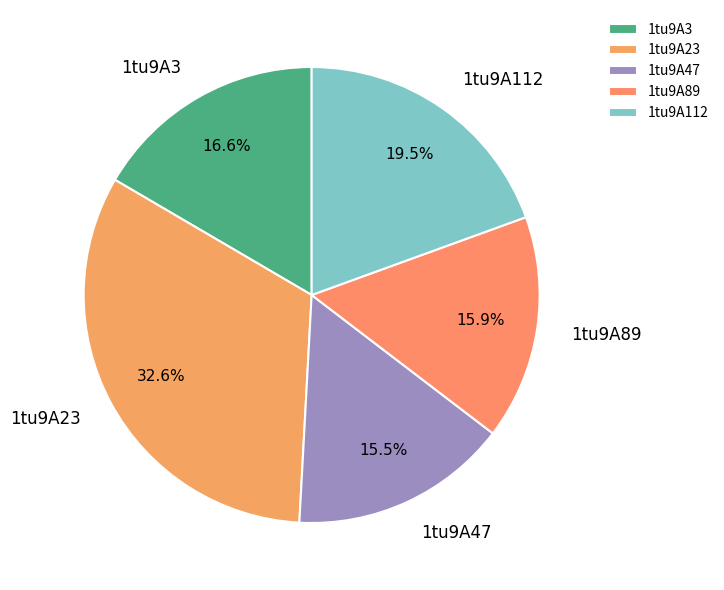

Approximately how many times larger is the value at 1tu9A89 compared to 1tu9A23?

0.5